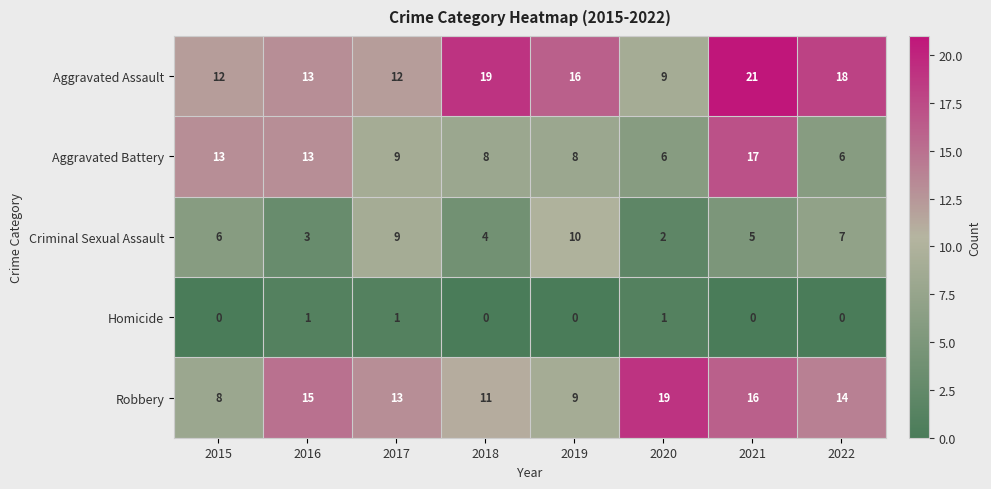

Rank the series at 2019 from lowest to highest value.

Homicide, Aggravated Battery, Robbery, Criminal Sexual Assault, Aggravated Assault